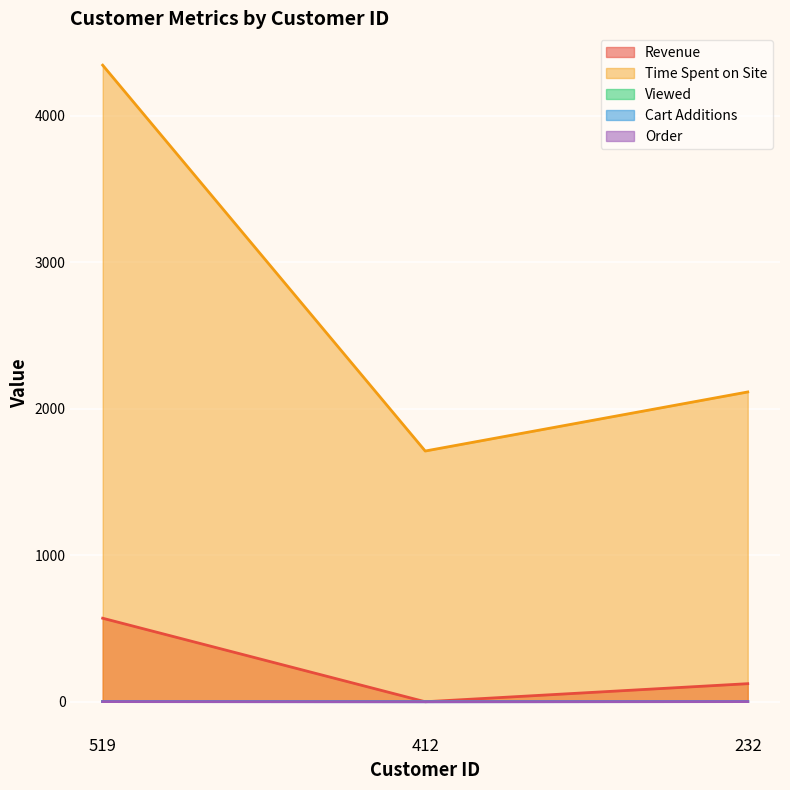

What is the difference between the Cart Additions values at 232 and 412?

1.0